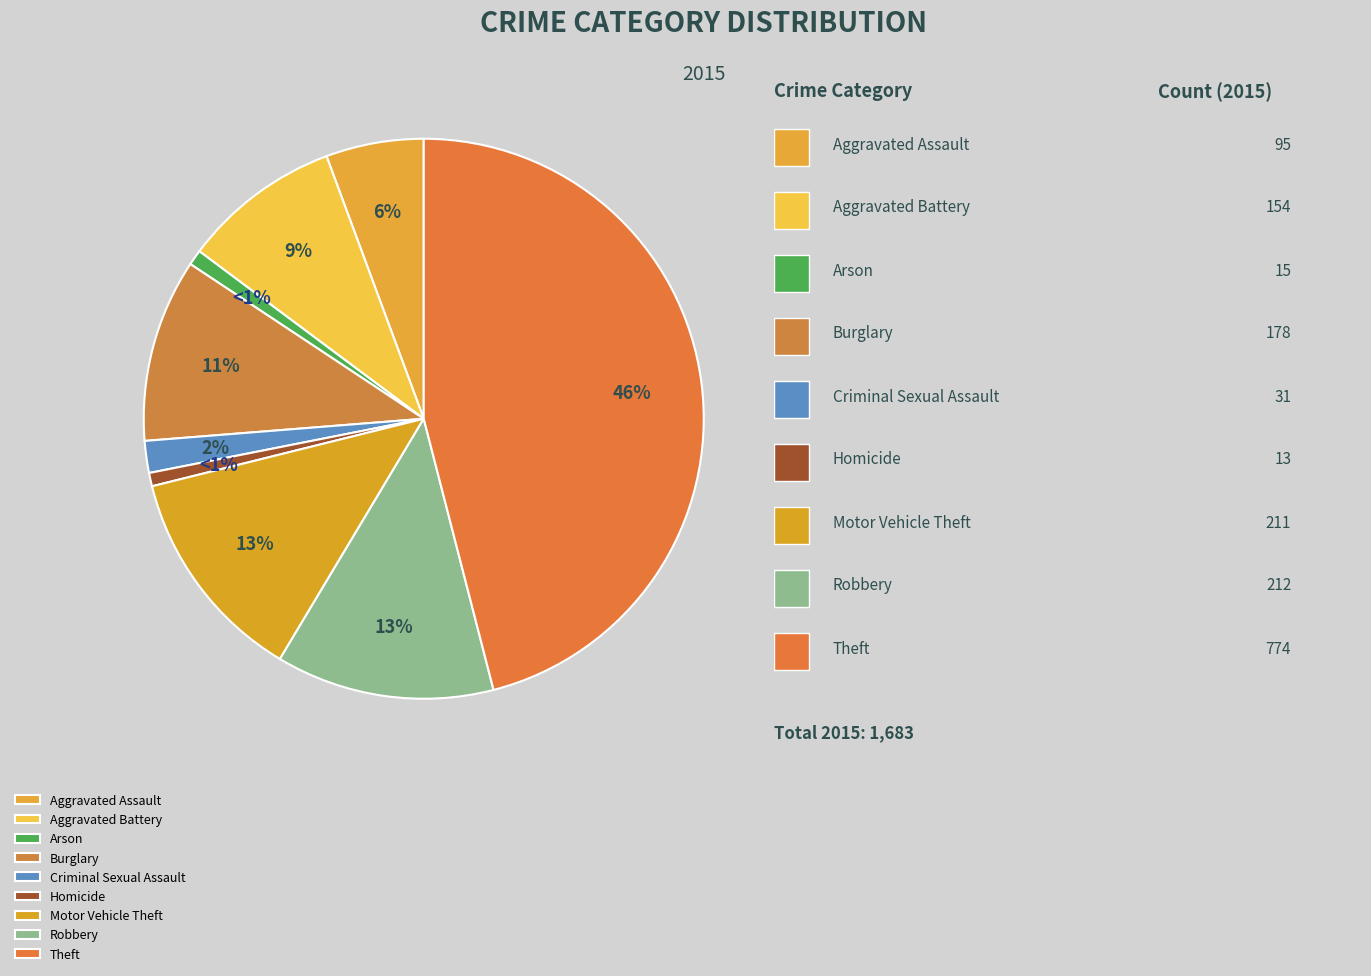

How many segments does this pie chart have?

9